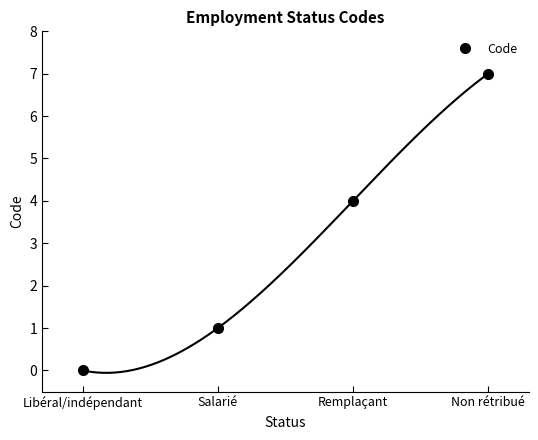

Reading left to right, transcribe all the data shown in this chart.

0	1	4	7